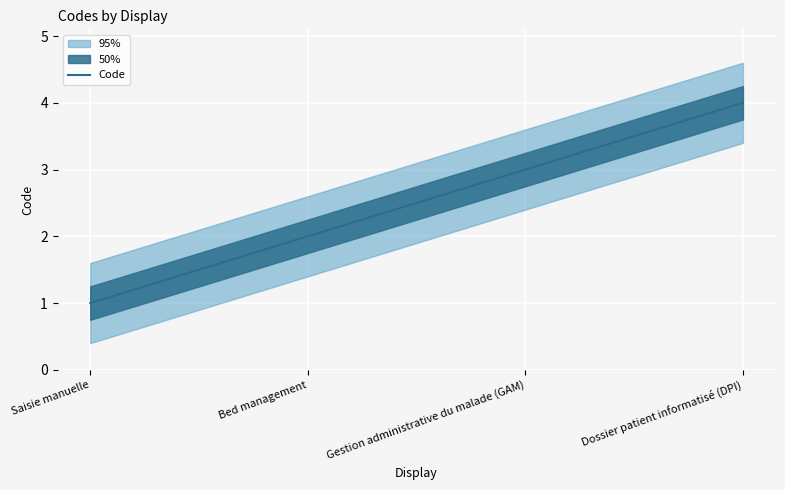

What is the value of the 1st point from the left?

1